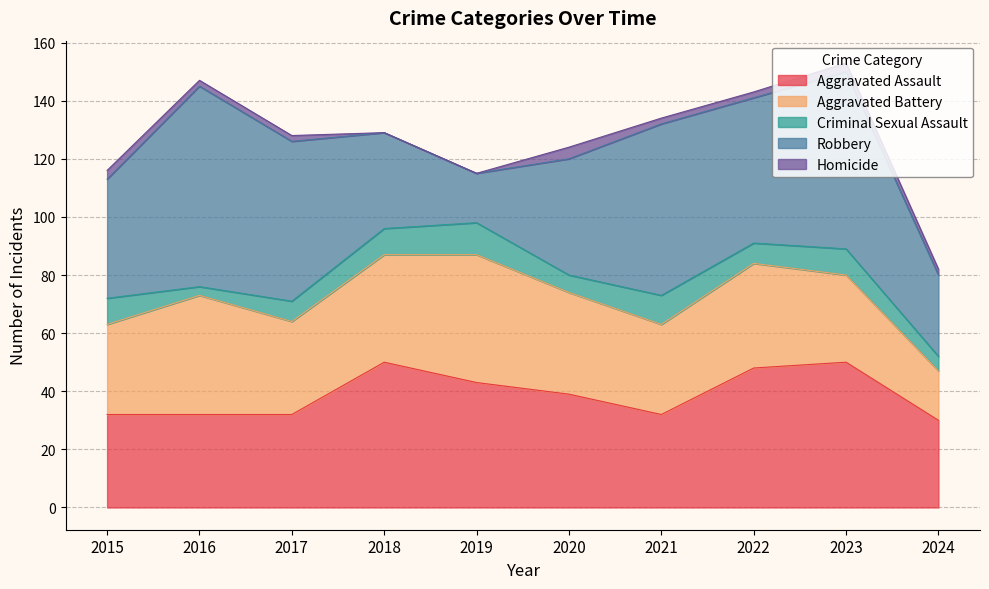

Where is the first local maximum for Aggravated Assault?

2018